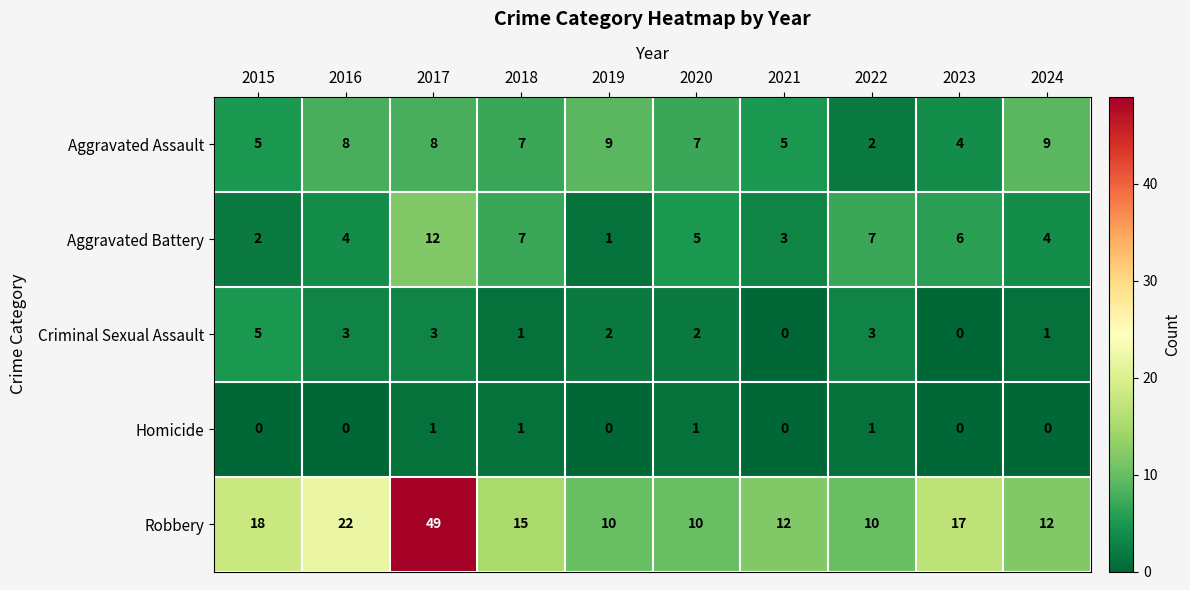

The value of Robbery at 2016 is 33. True or false?

False